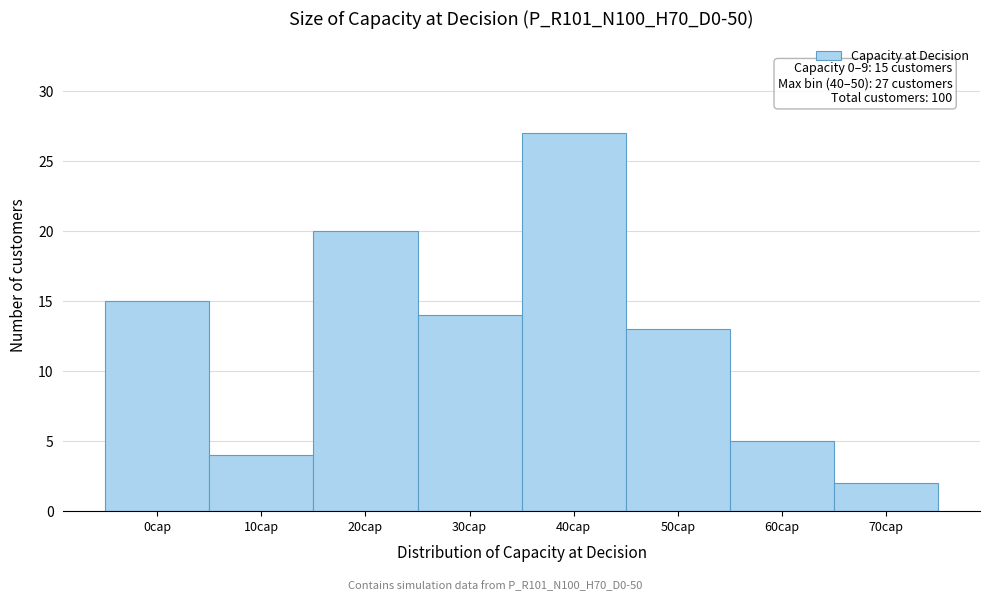

Reading right to left, transcribe all the data shown in this chart.

2	5	13	27	14	20	4	15